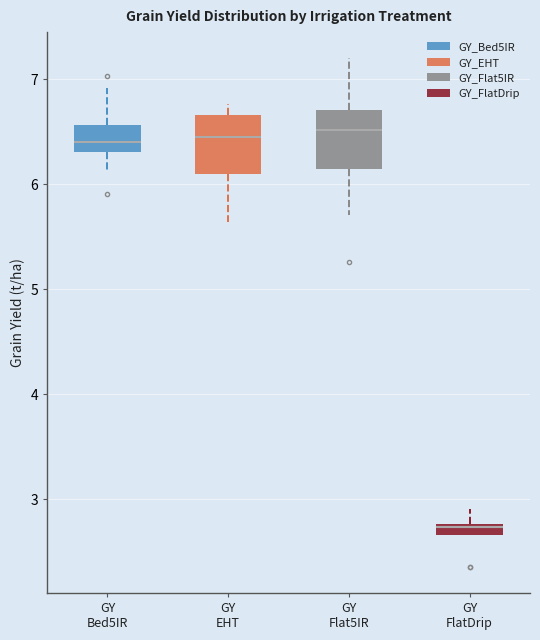

Where does the lower whisker of the box for GY EHT end on the y-axis? The values are not printed on the chart, so give them approximately, as read against the axis.

5.6